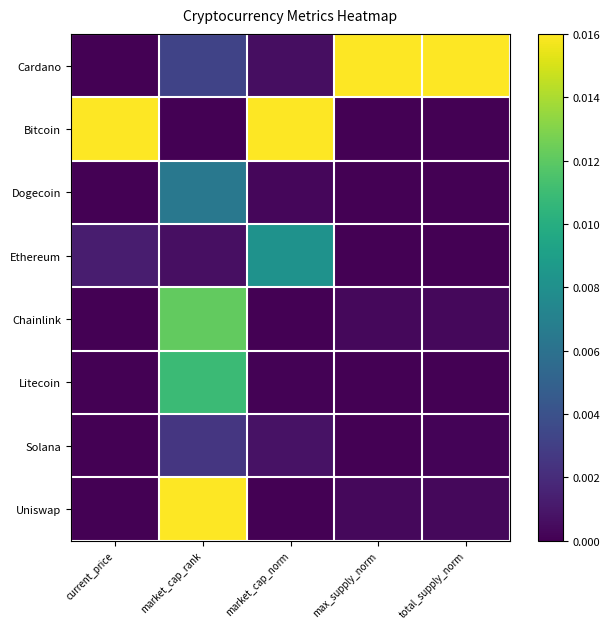

At how many categories does at least one series exceed 0?

5